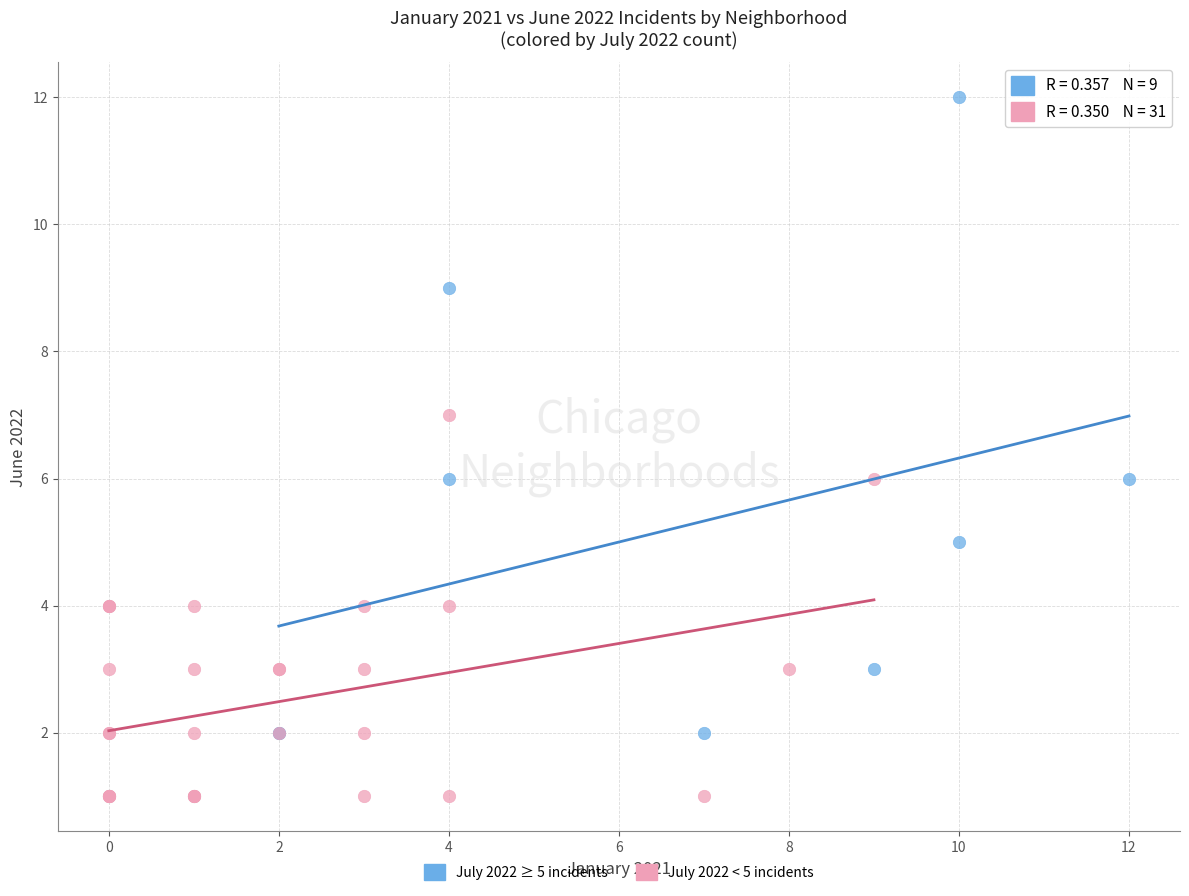

Which series reaches the minimum Y coordinate?

July 2022 < 5 incidents